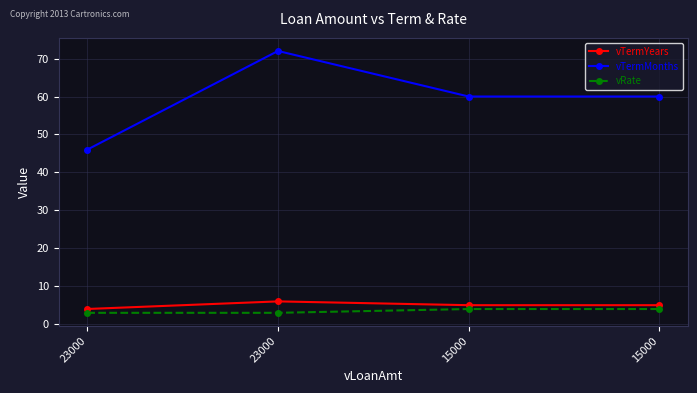

What is the value of the vRate point at the 2nd from the left?

3.0